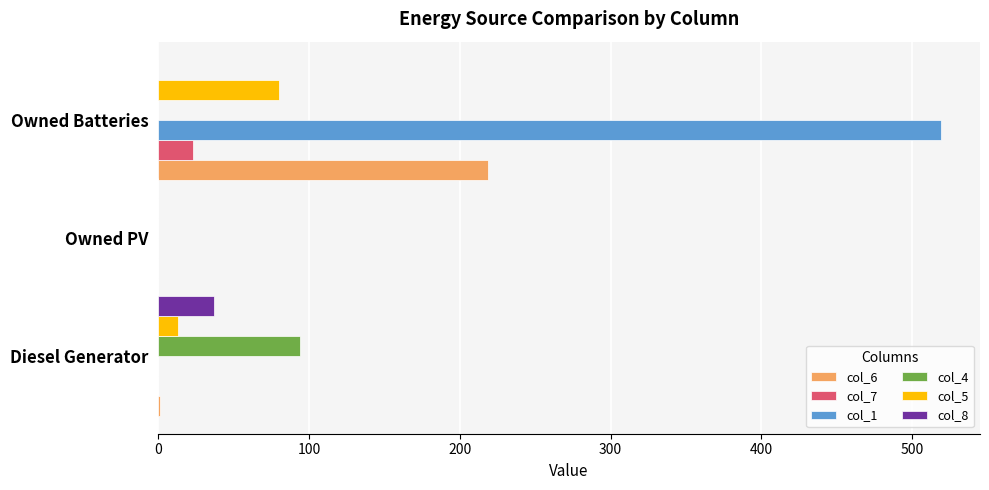

The value of col_5 at Owned PV is 0. True or false?

True